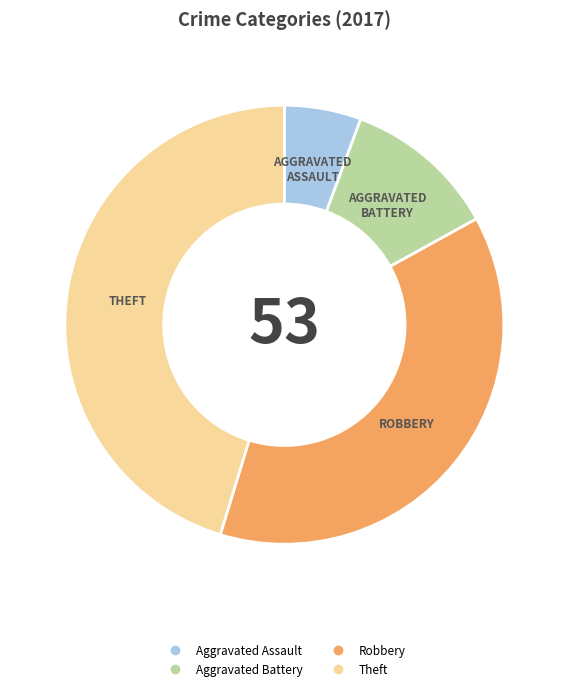

Rank the categories by value from lowest to highest.

Aggravated Assault, Aggravated Battery, Robbery, Theft